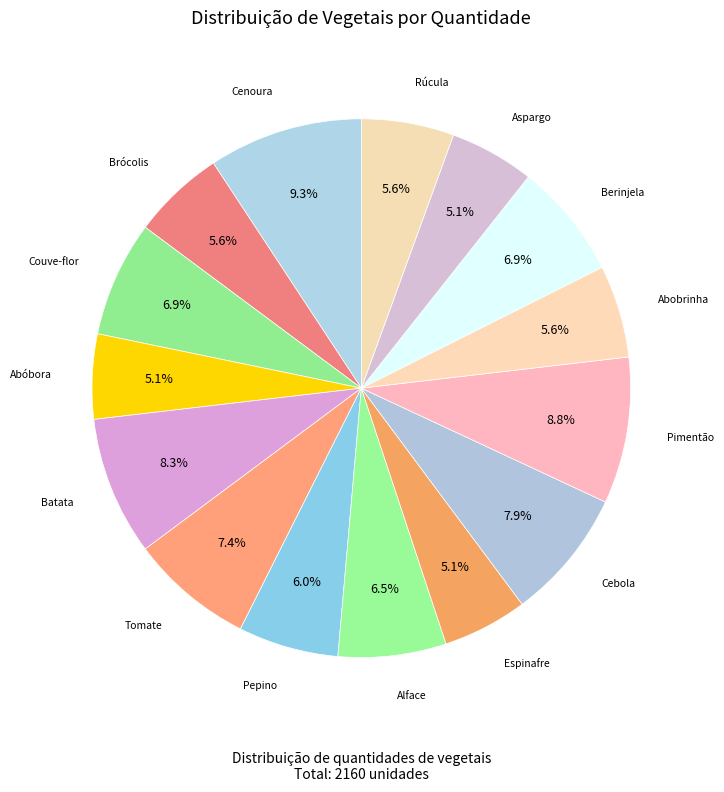

Which has a higher value, Pimentão or Cebola?

Pimentão